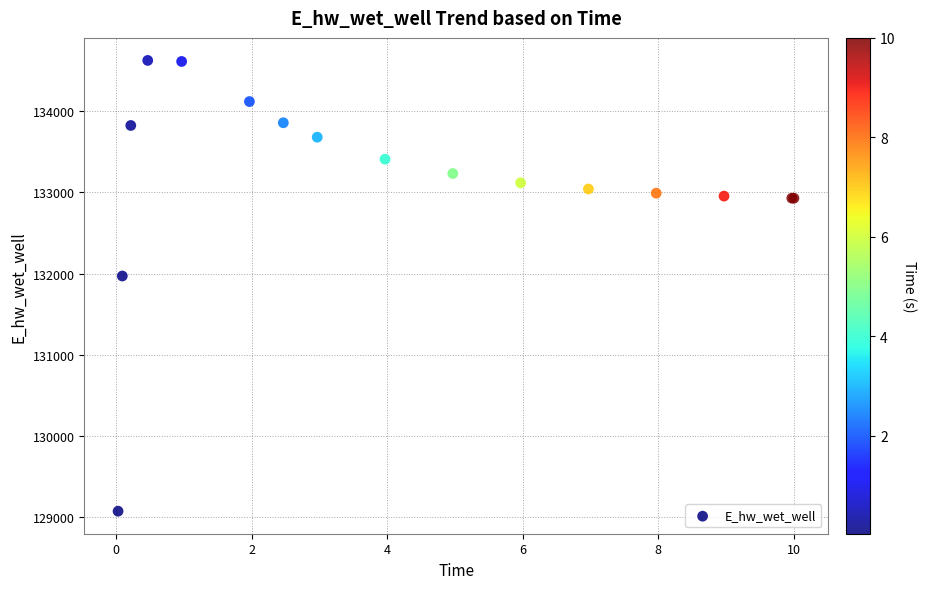

What Y value in the scatter plot is closest to 131849?

131969.9